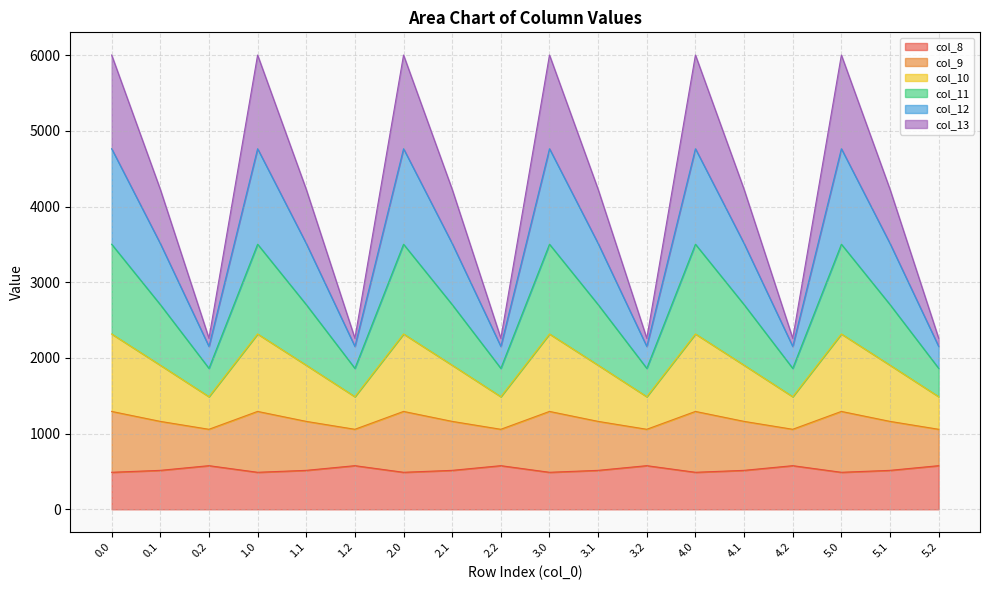

What are all the series names shown in the legend?

col_8, col_9, col_10, col_11, col_12, col_13